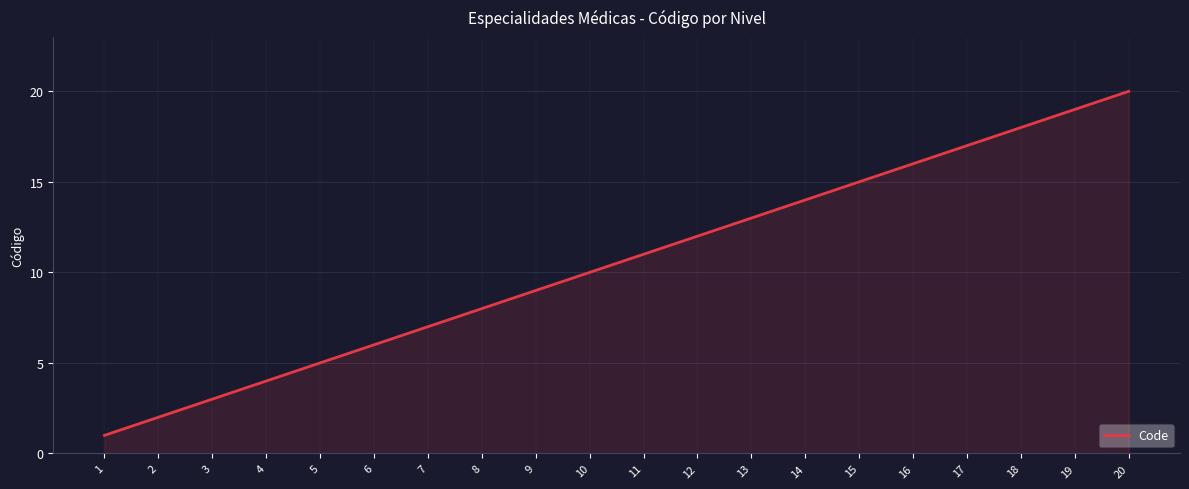

What is the difference between the maximum and minimum values?

19